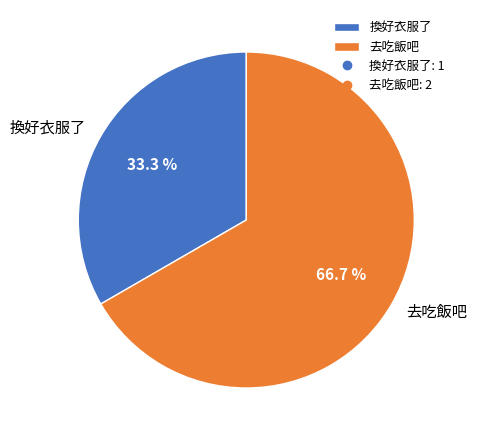

What percentage is NOT represented by 換好衣服了?

66.7%